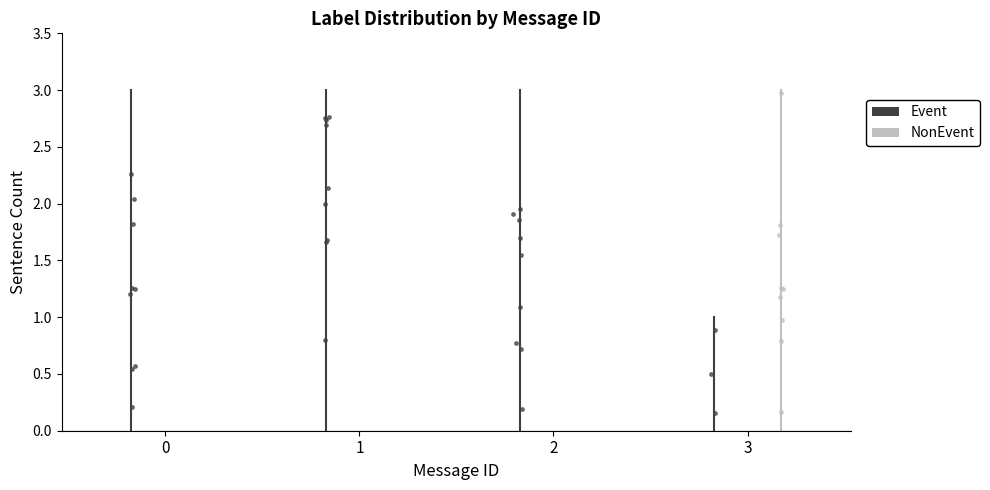

Which series contains the highest Y value?

Event